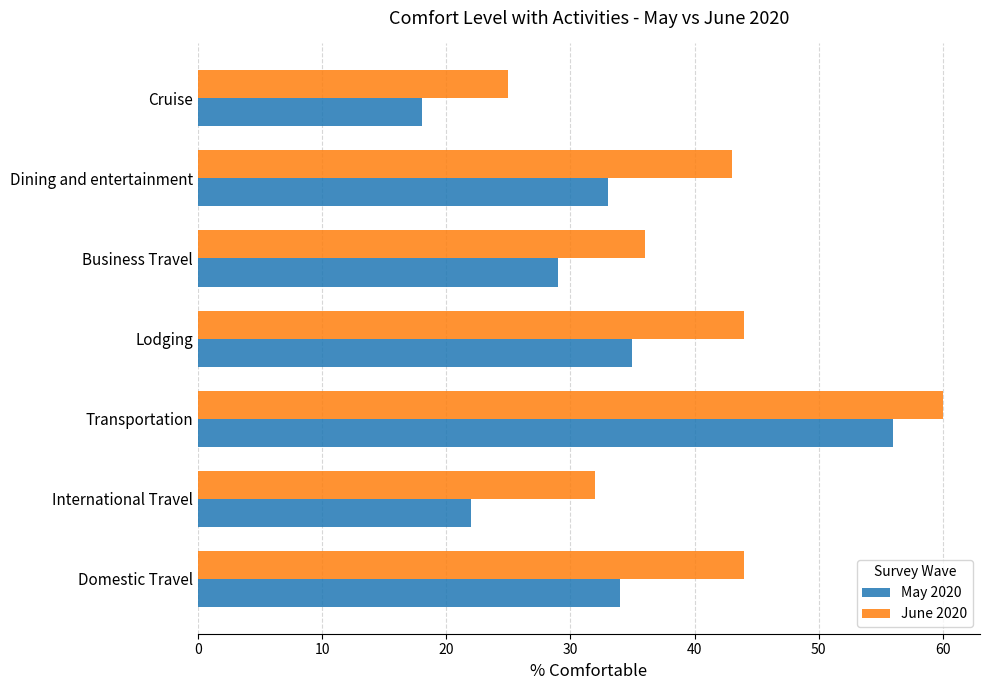

Is the value of June 2020 at Cruise greater than the value of May 2020 at Dining and entertainment?

No